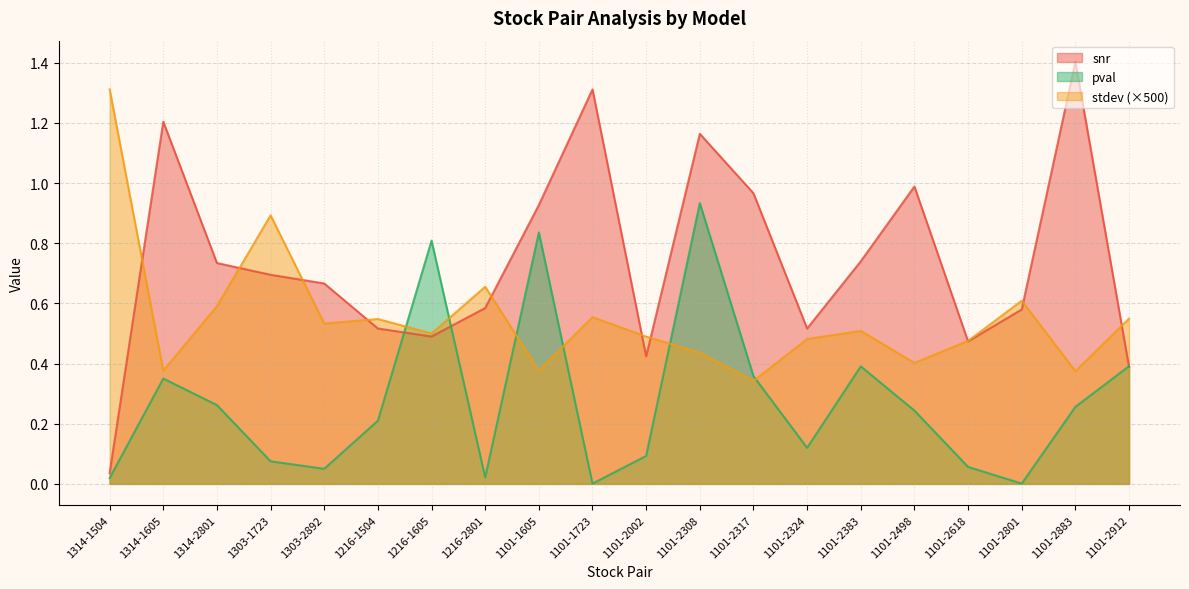

At how many categories does at least one series exceed 0?

20